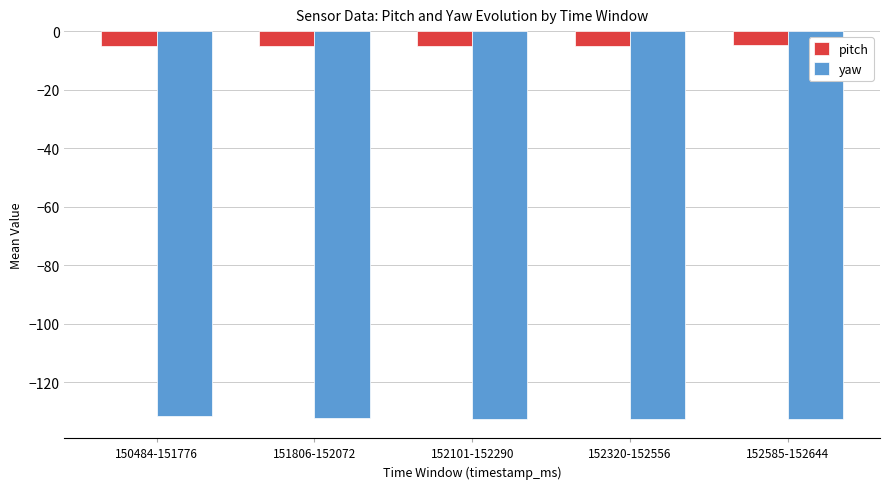

The value of yaw at 152585-152644 is -179.5. True or false?

False